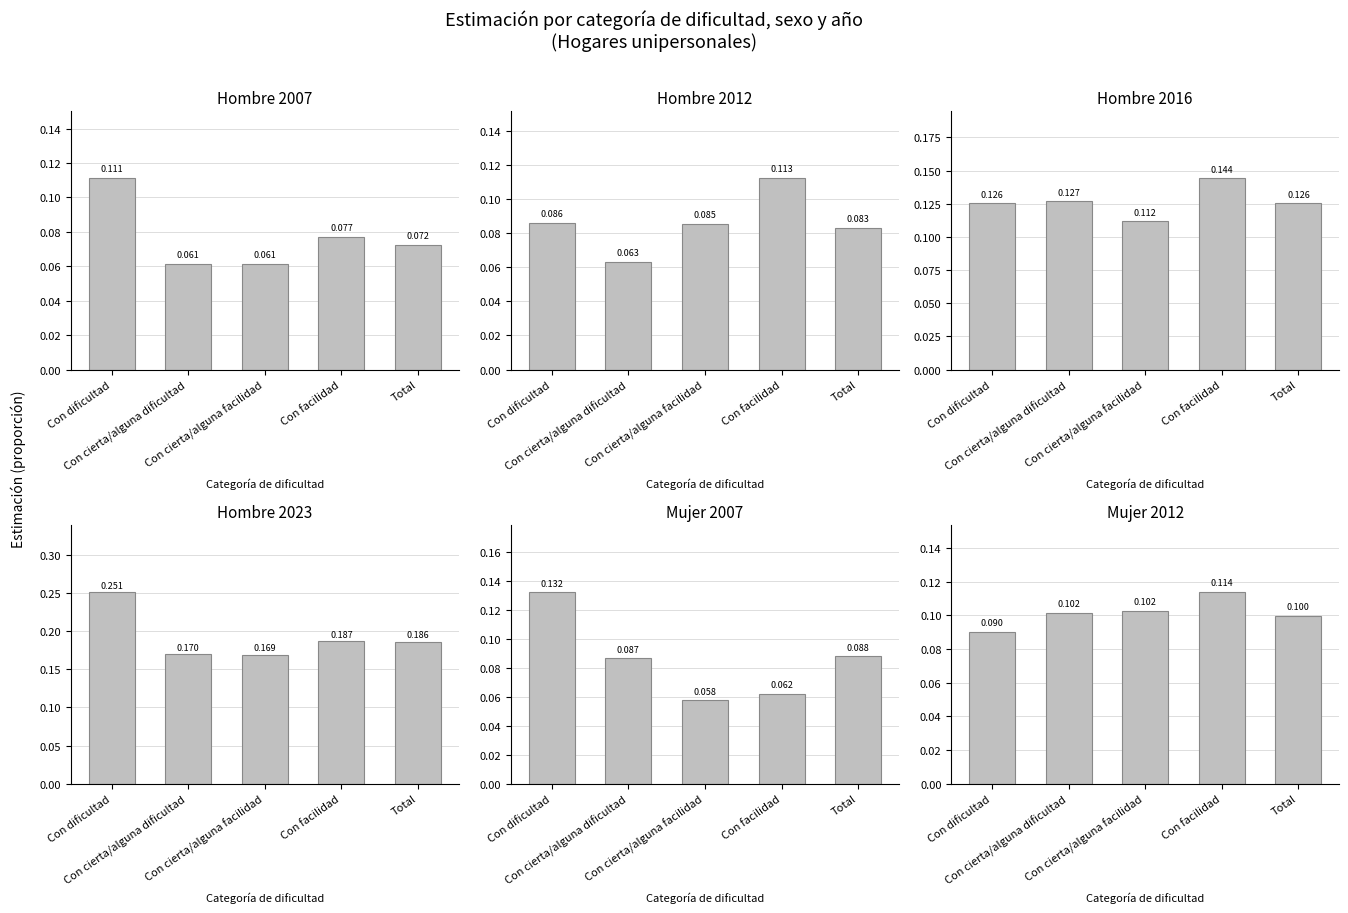

Which has a higher value, Total or Con facilidad?

Con facilidad